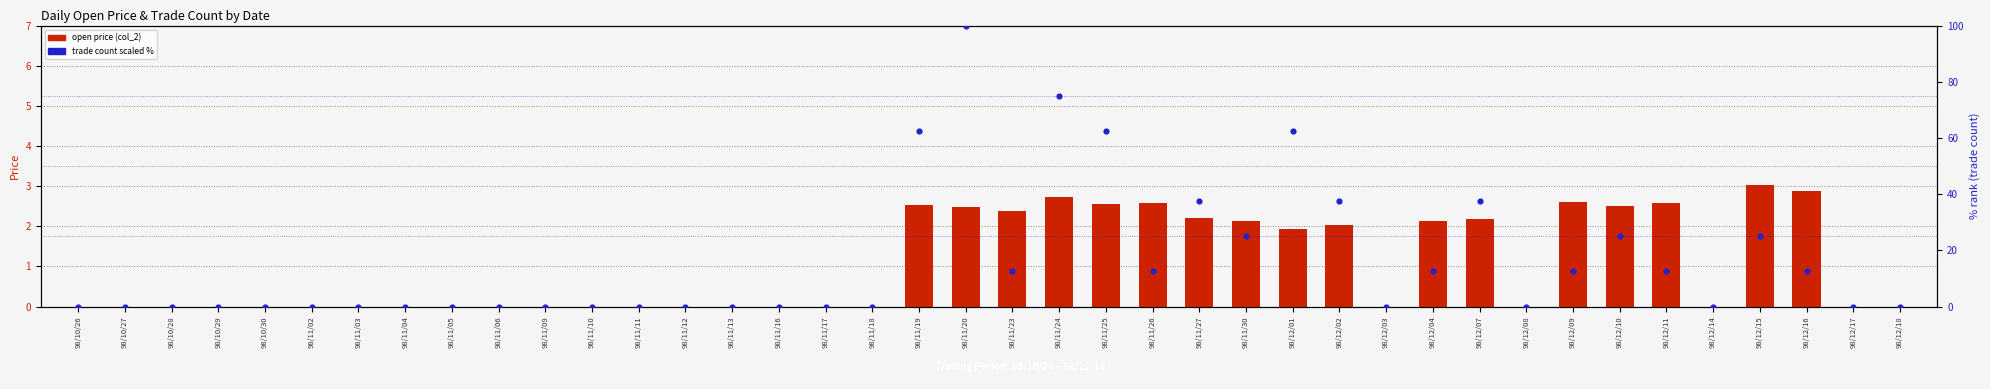

What is the total value across all series at 98/11/25?

65.1